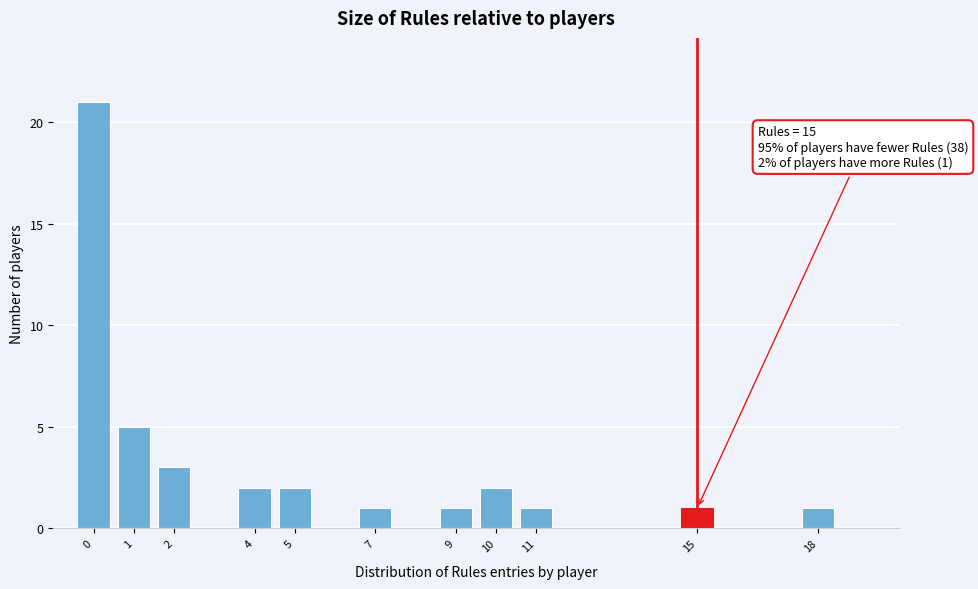

Reading right to left, list all the values displayed in this chart.

18=1	15=1	11=1	10=2	9=1	7=1	5=2	4=2	2=3	1=5	0=21